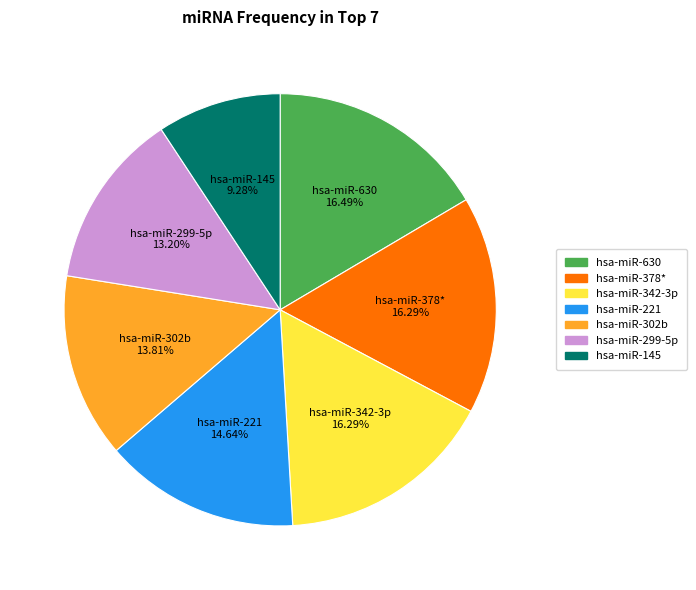

To the nearest percent, what percentage of the pie is hsa-miR-378*?

16%